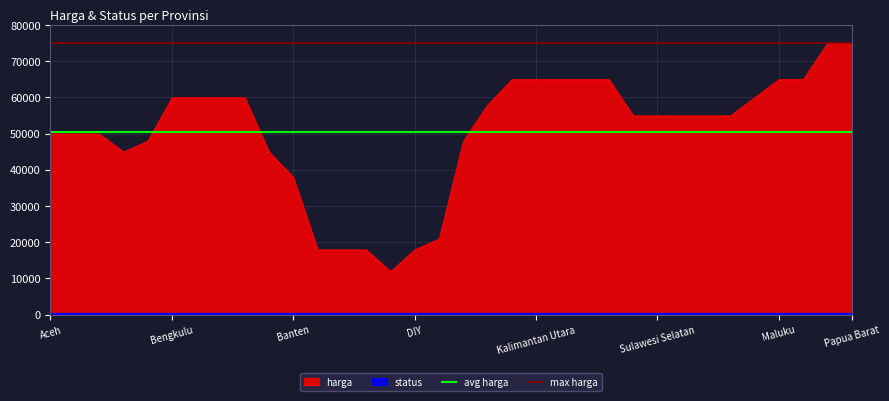

At which label is avg harga closest to 50500?

Aceh